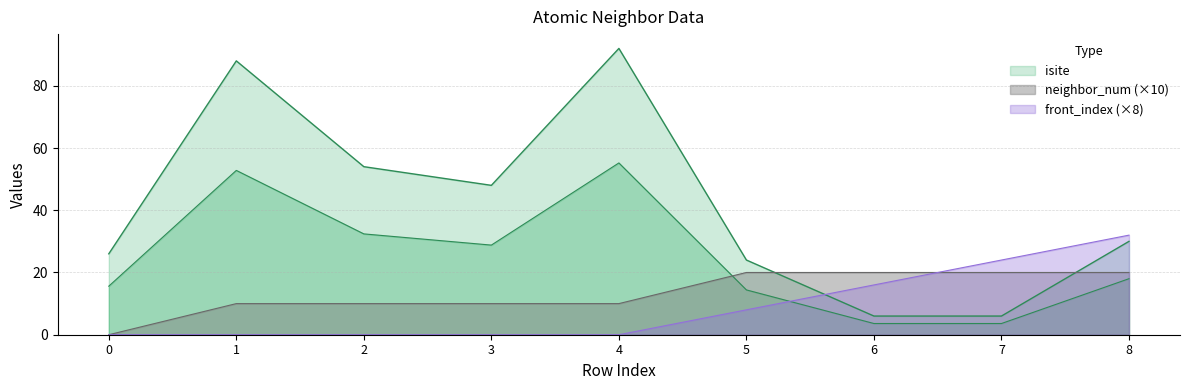

What is the difference between the second highest and minimum values in the front_index series?

24